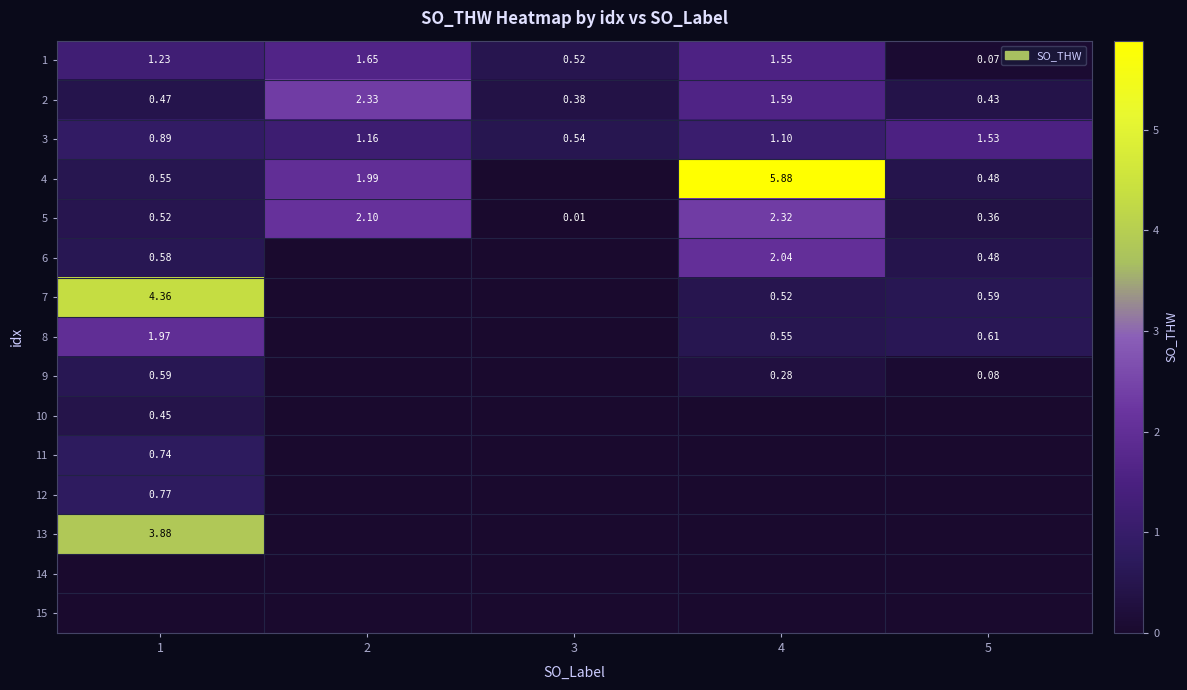

Is the value of 4 at 5 greater than the value of 6 at 1?

No